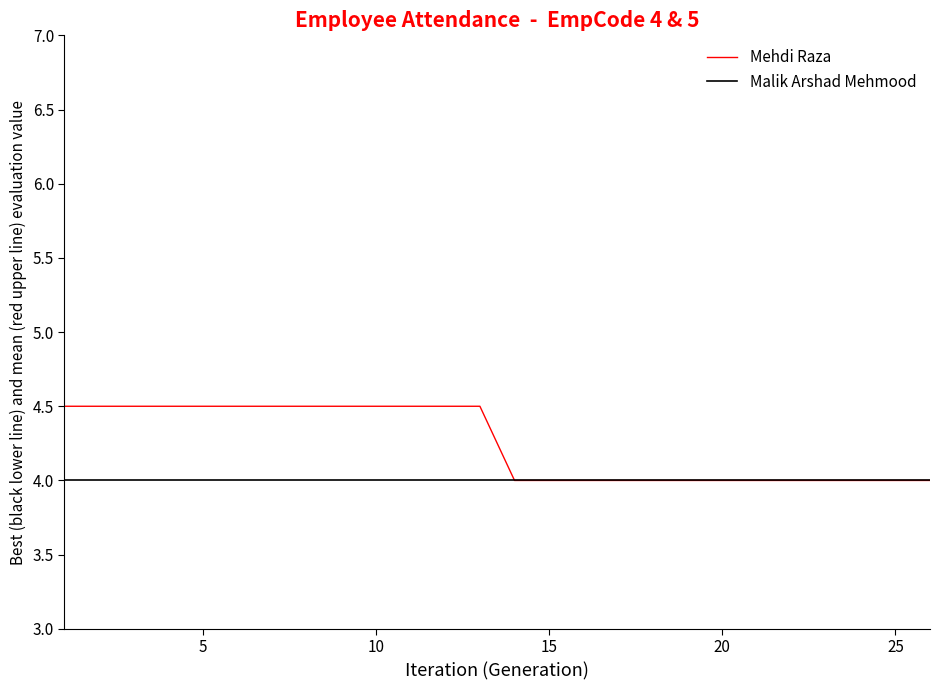

Does the chart have visible grid lines?

No